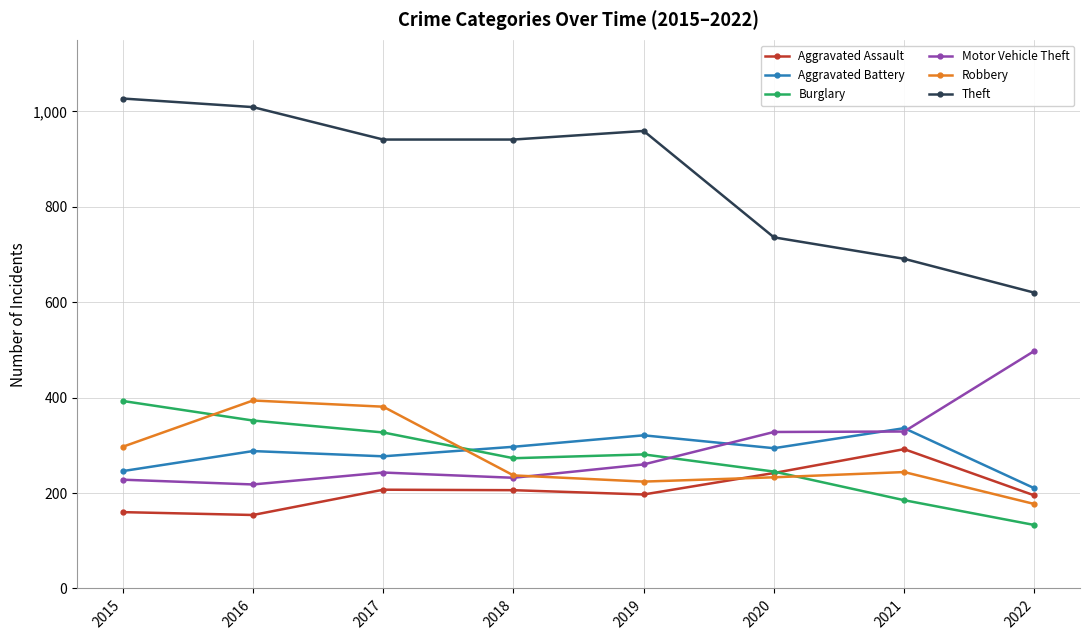

What is the difference between the maximum and minimum values in the Aggravated Battery series?

126